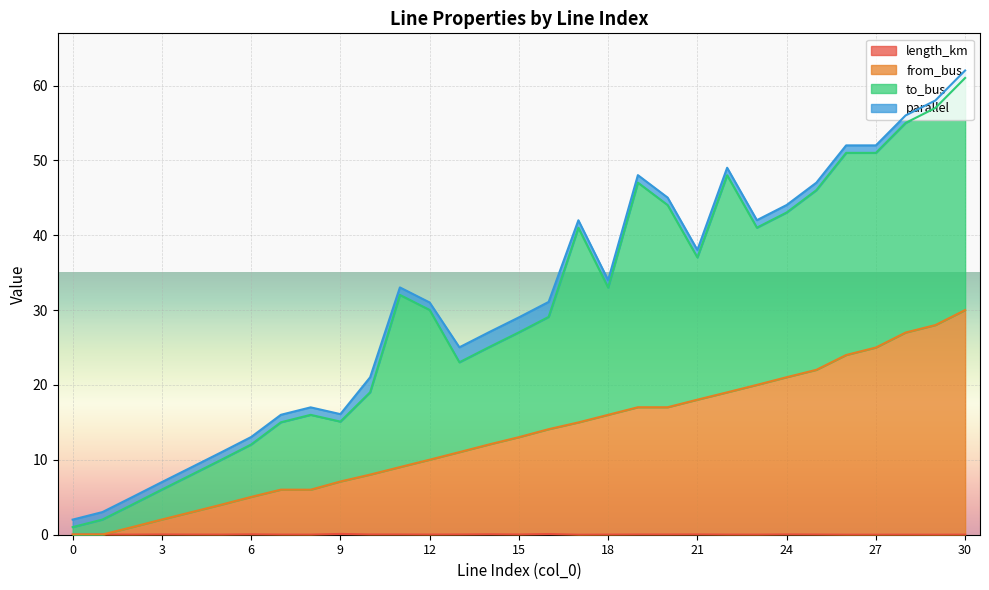

Which series has the widest spread of values?

from_bus